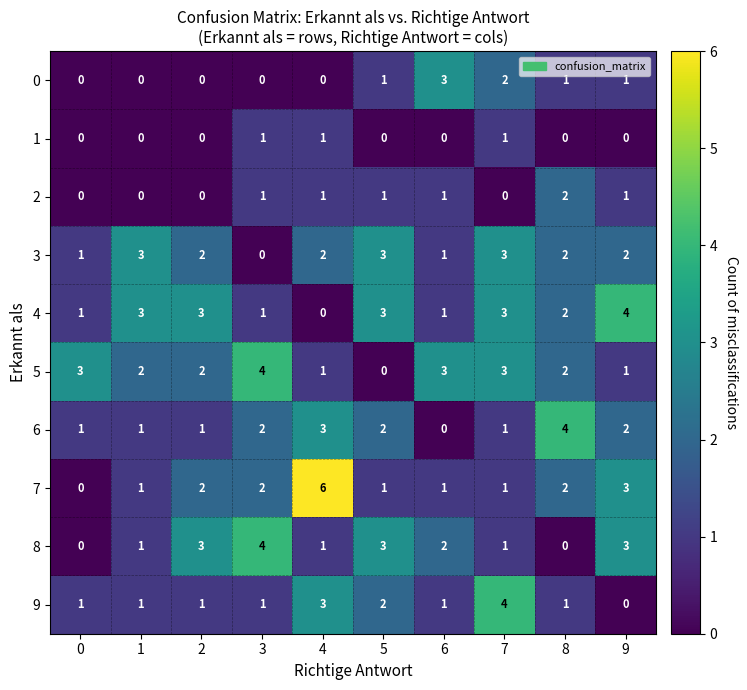

What is the difference between the maximum and second lowest values in the 4 series?

3